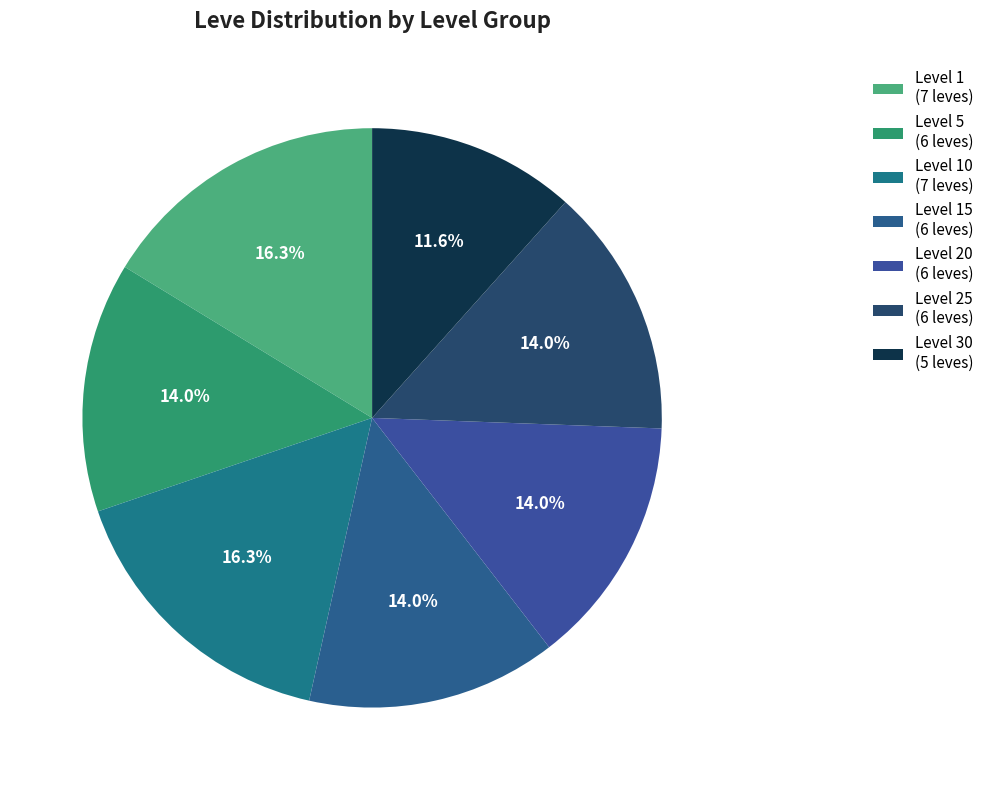

What is the smallest slice in the pie chart?

Level 30 (5 leves)